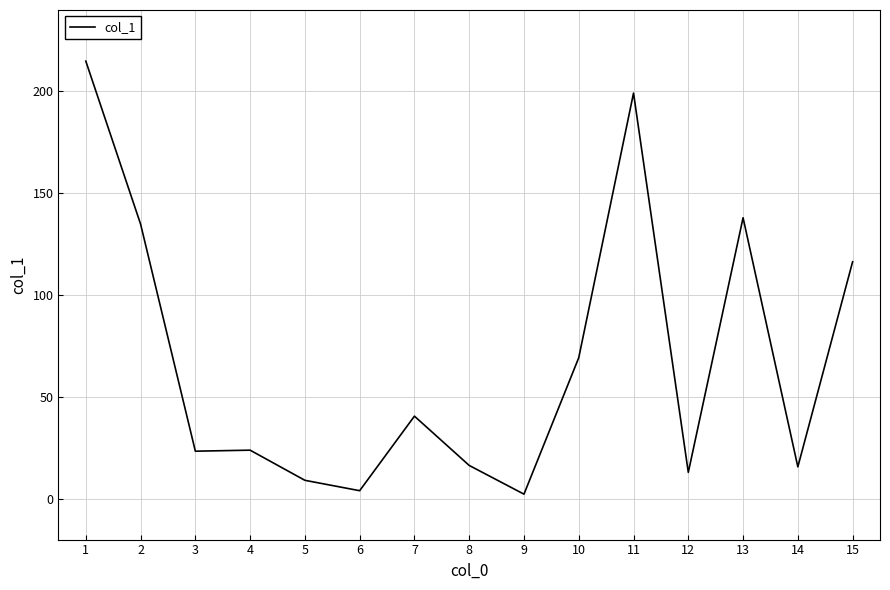

Does the chart have visible grid lines?

Yes